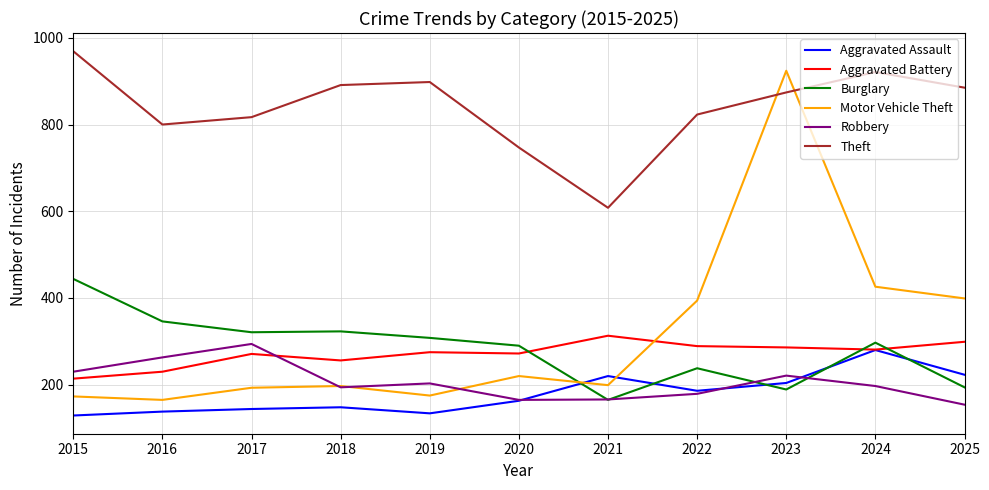

Between which two adjacent categories do Aggravated Assault and Motor Vehicle Theft first intersect?

2020 and 2021